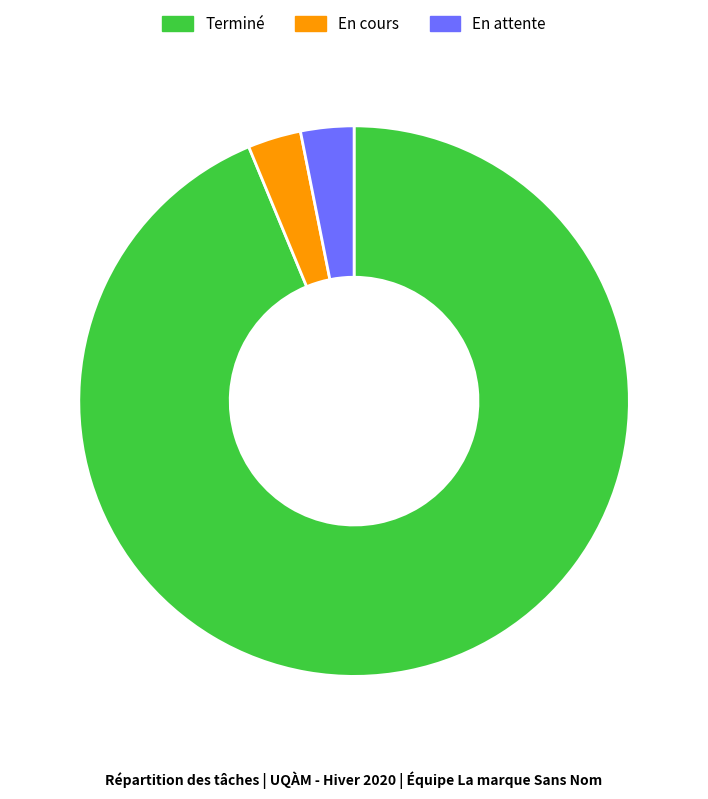

Which has a higher value, Terminé or En cours?

Terminé